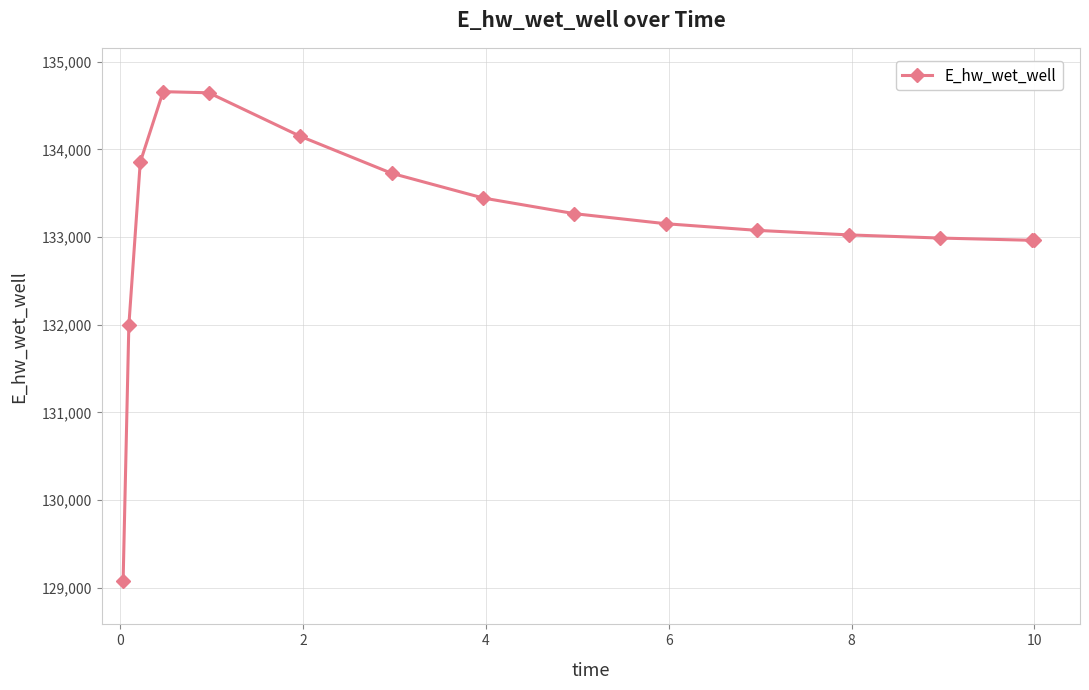

What is the smallest value displayed?

129082.0